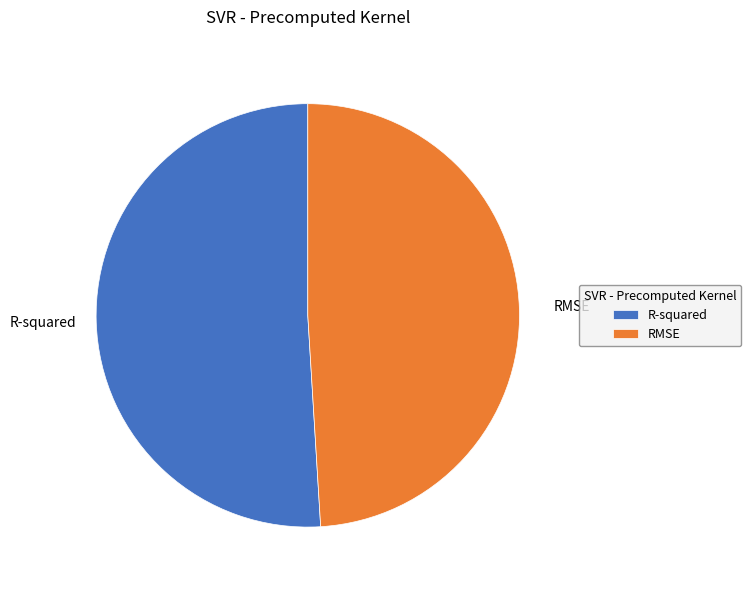

Rank the categories by value from highest to lowest.

R-squared, RMSE